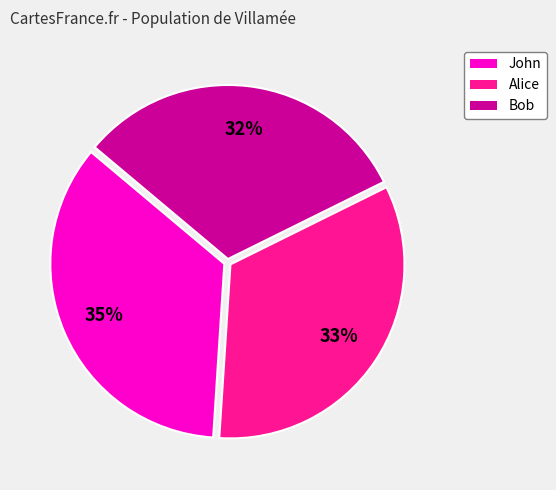

Is the sum of Bob and John greater than half?

Yes